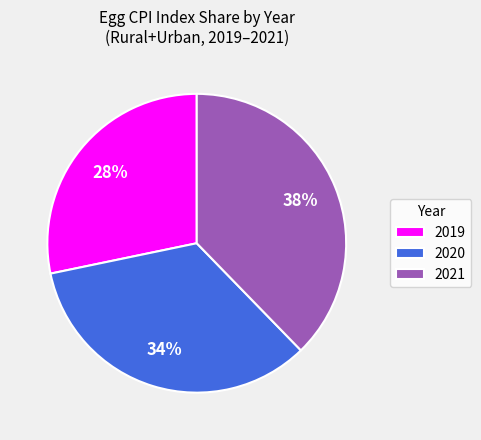

To the nearest percent, what is the average slice percentage?

33%